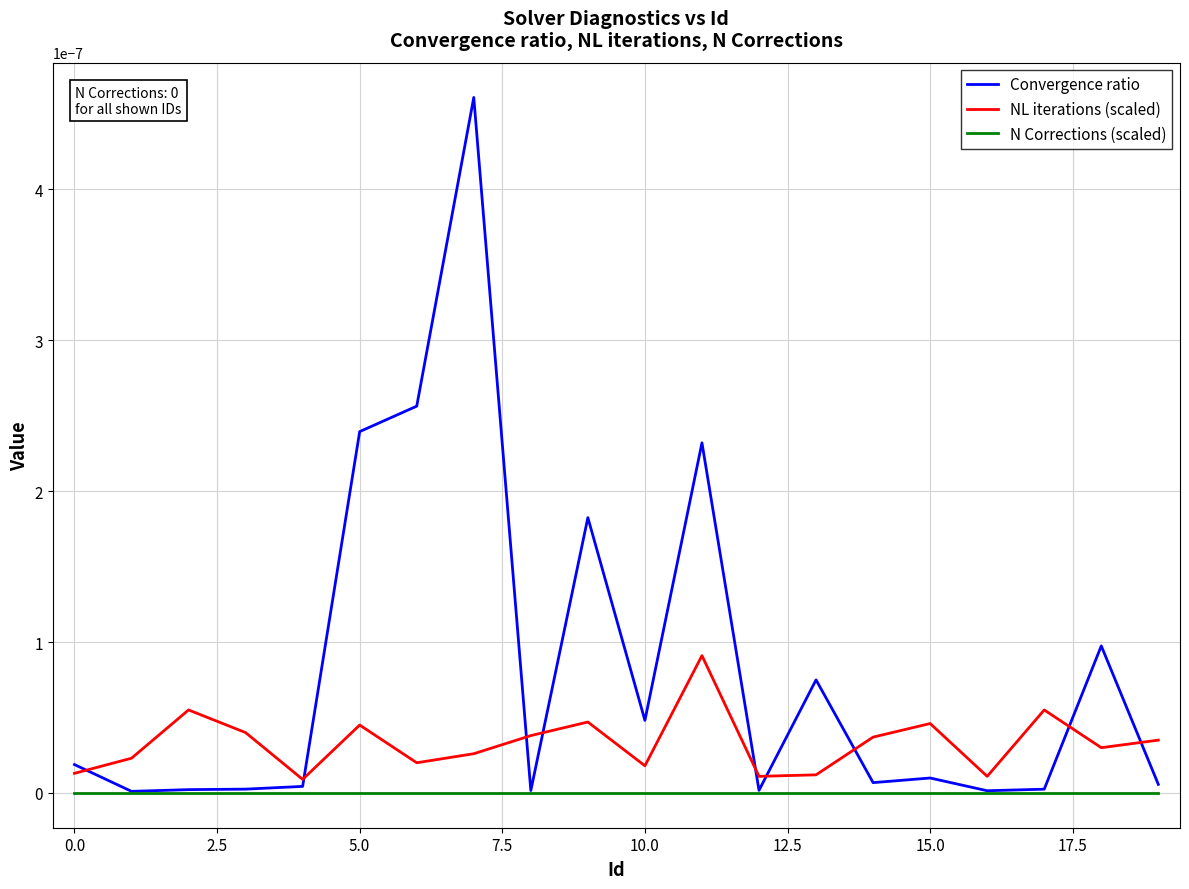

Which series has the largest range (max minus min)?

Convergence ratio